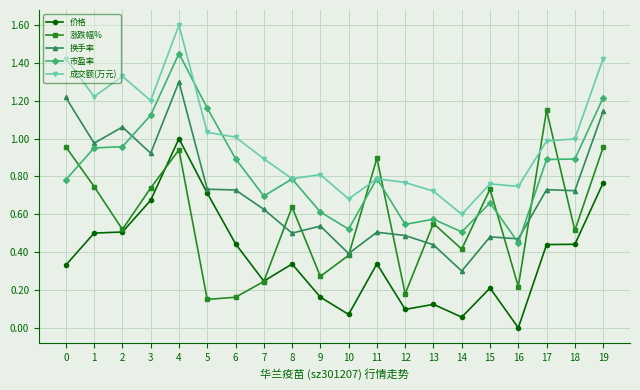

What is the value of the 成交额(万元) point at the 9th from the left?

0.8